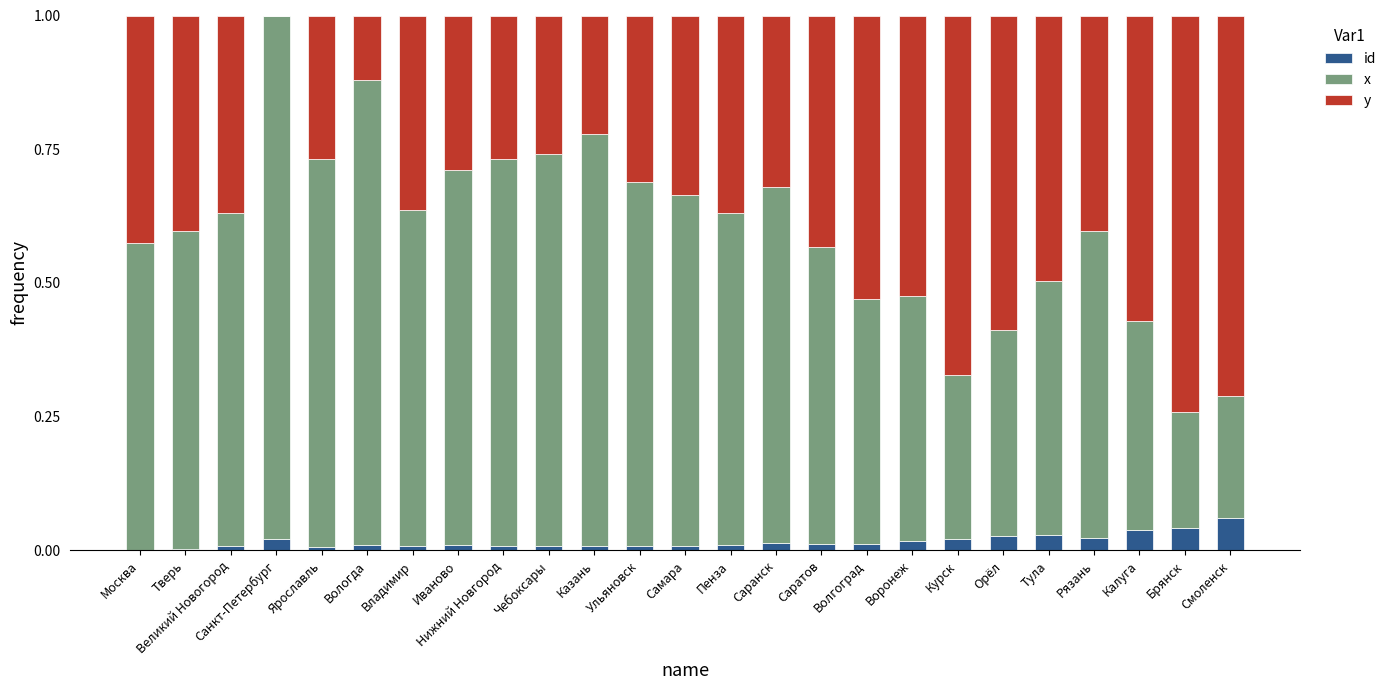

What are all the series names shown in the legend?

id, x, y